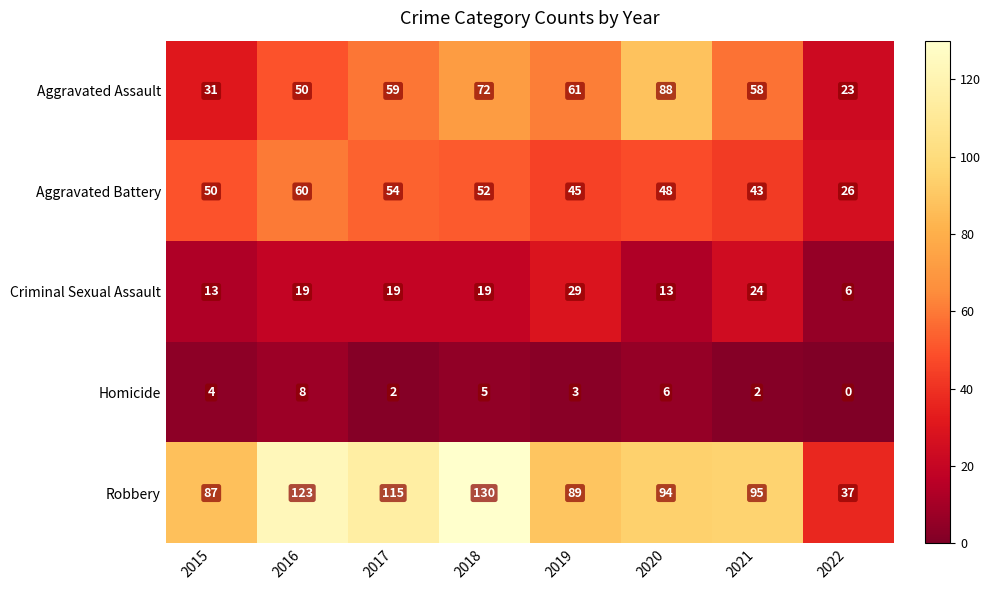

What is the difference between the Homicide values at 2020 and 2022?

6